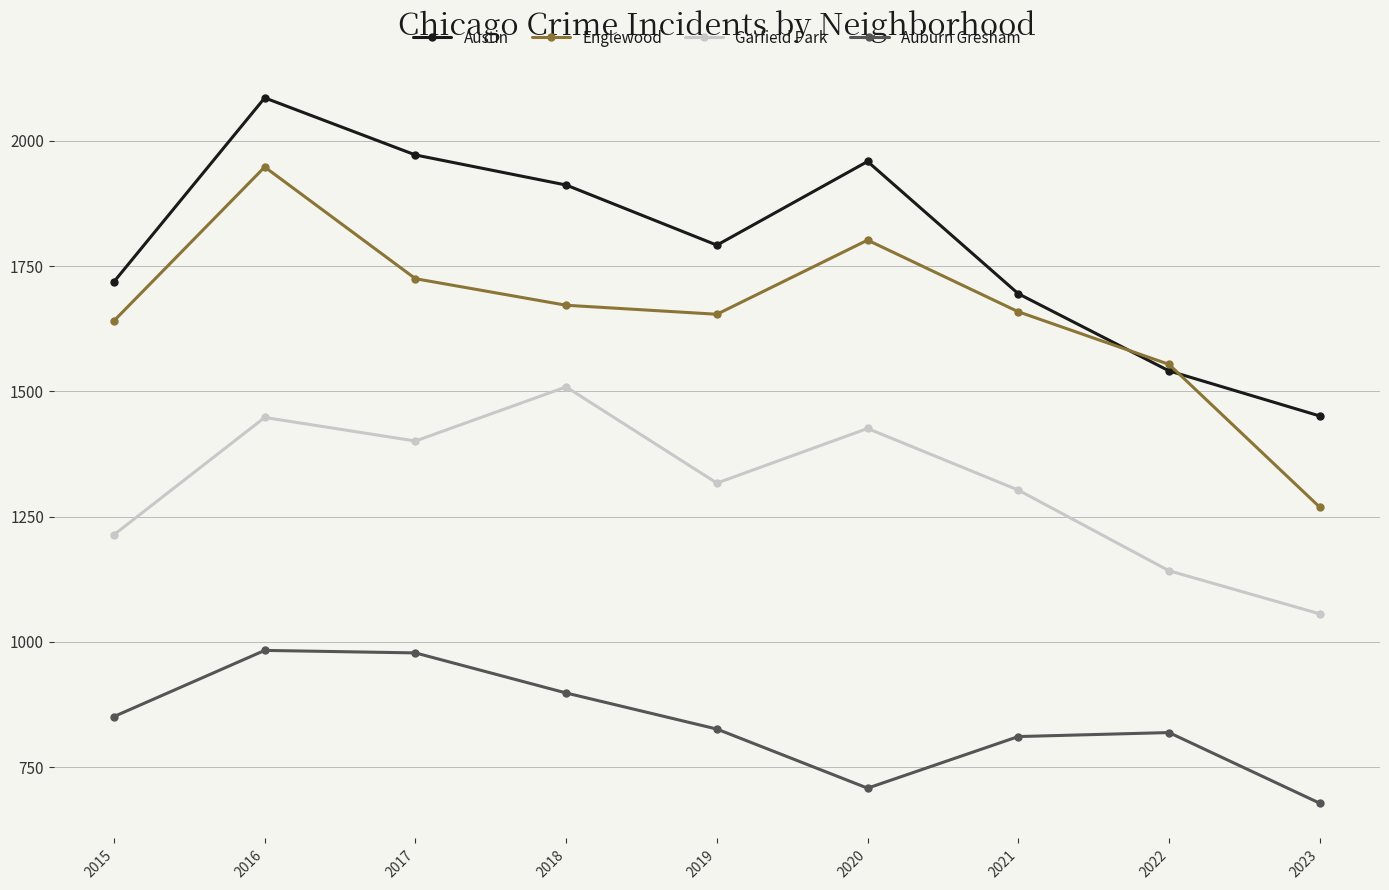

What is the total value across all series at 2021?

5468